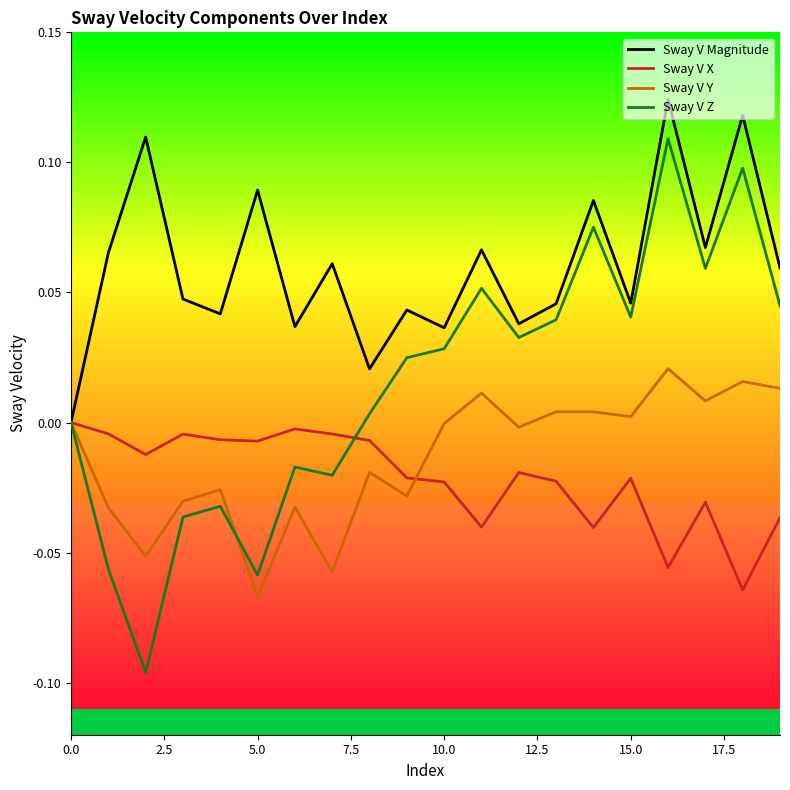

True or false: Sway V Magnitude and Sway V X cross at least once.

False